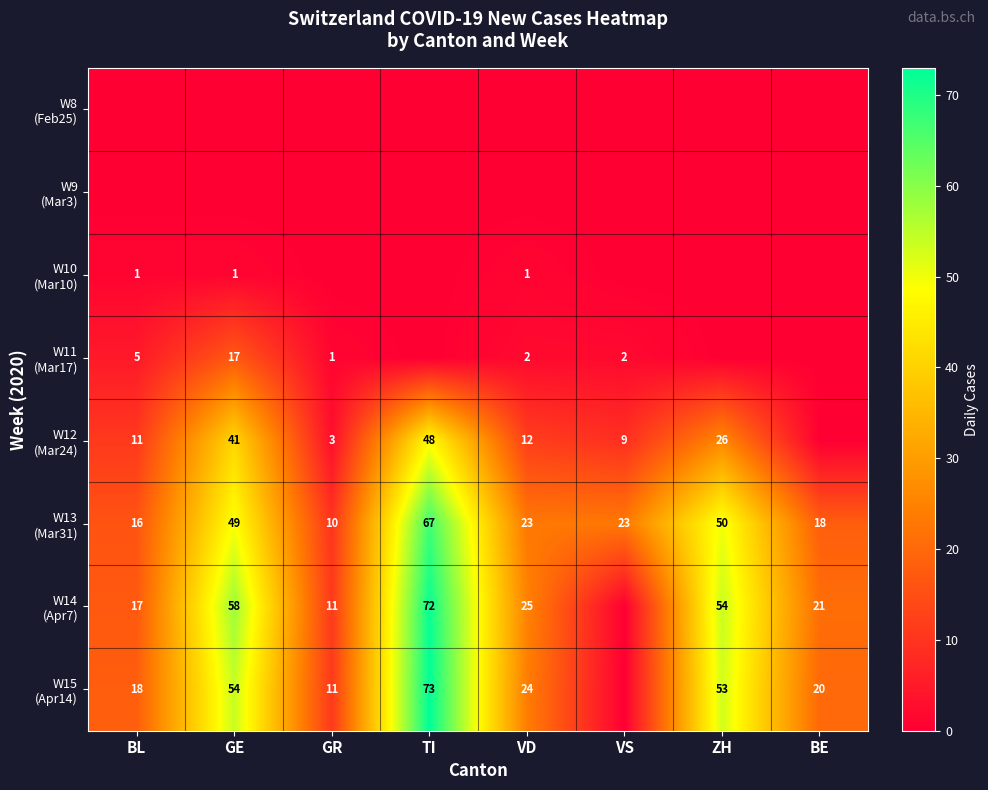

Which has a higher value, BL or VD?

BL